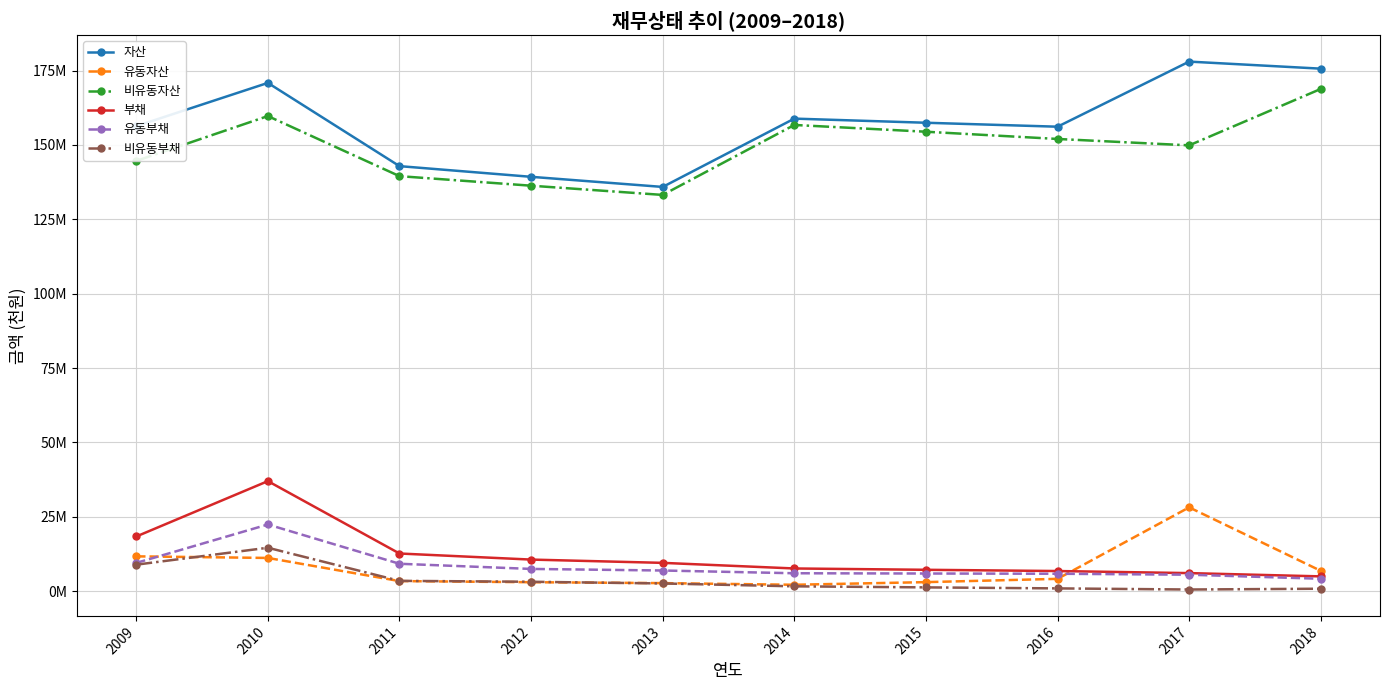

Does the chart have visible grid lines?

Yes